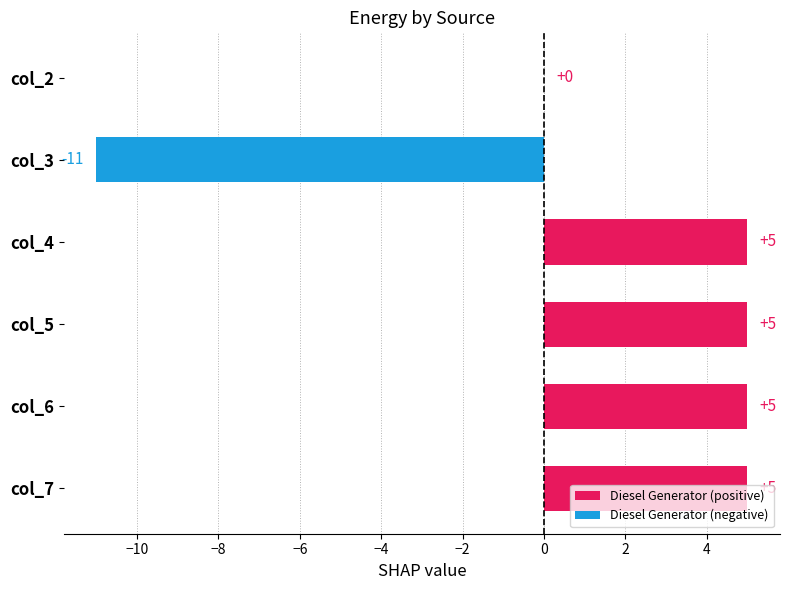

How many values are between 0 and 5?

5